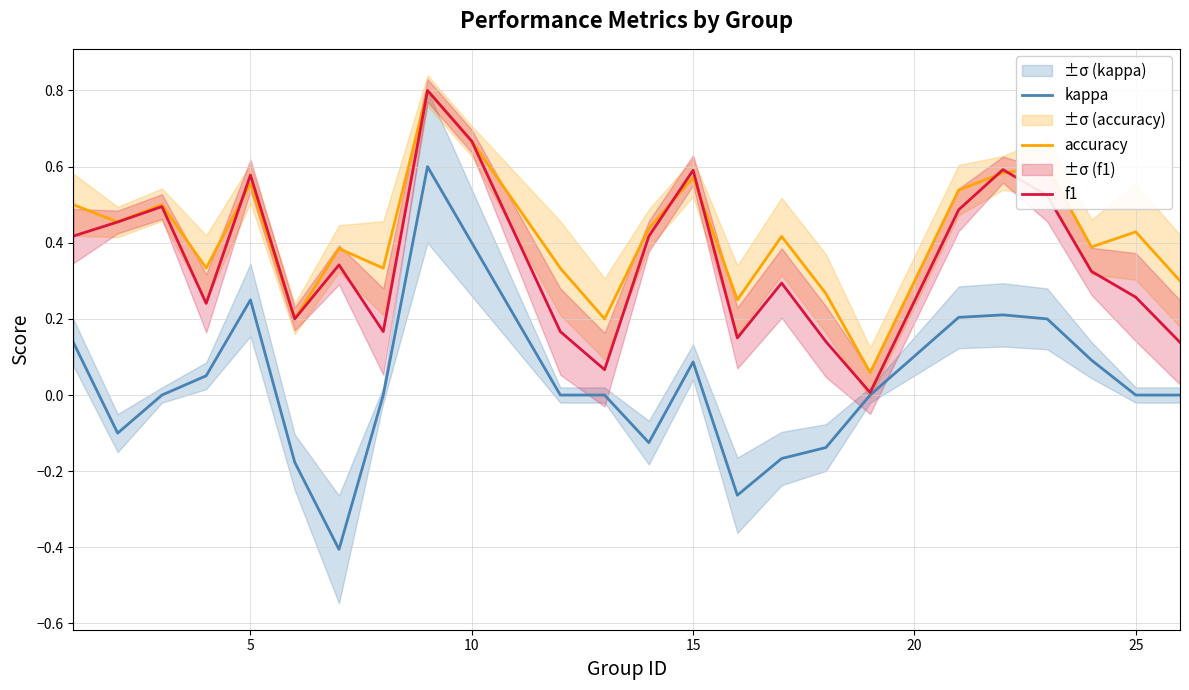

True or false: accuracy and kappa cross at least once.

False